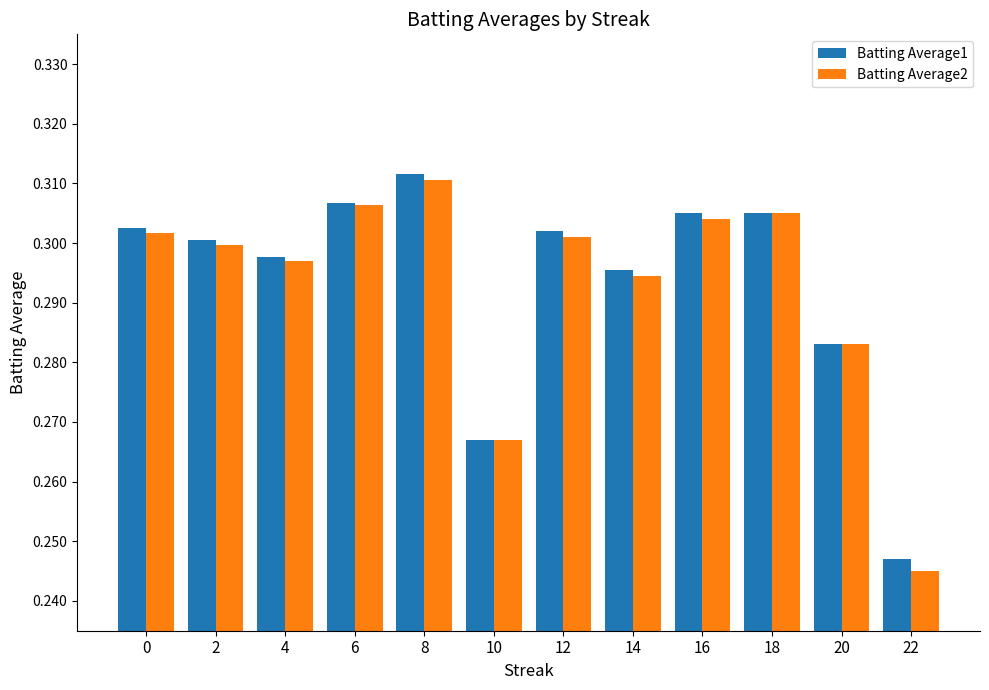

How many bars are there in each group?

2